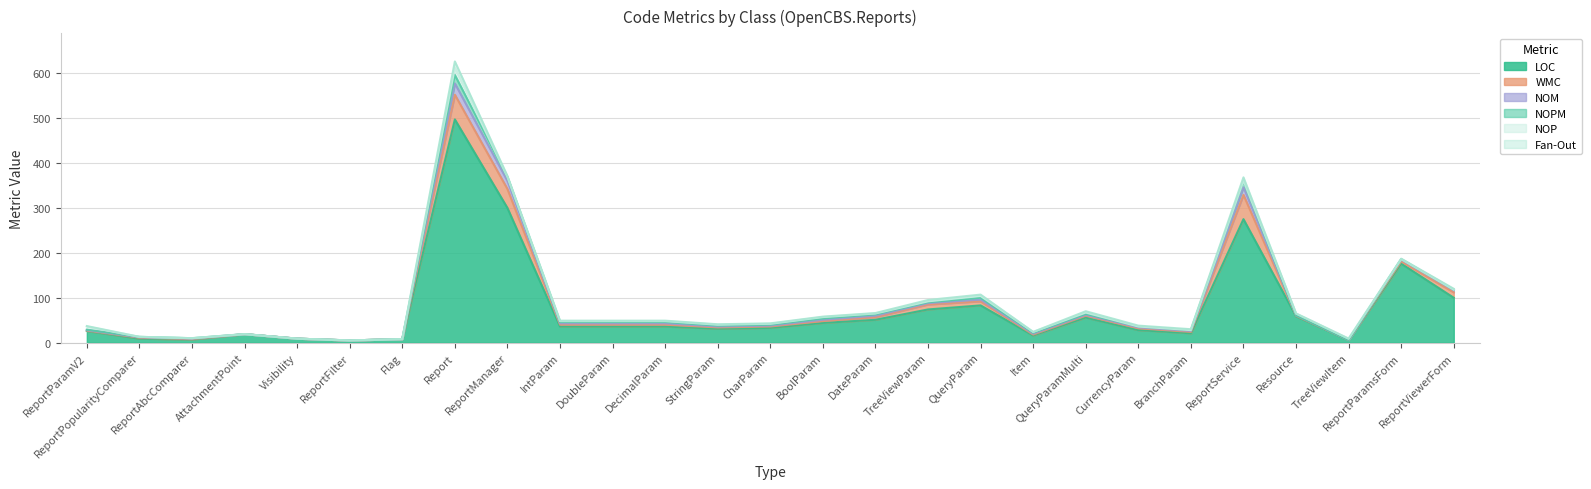

What is the label of the 2nd point from the left?

ReportPopularityComparer